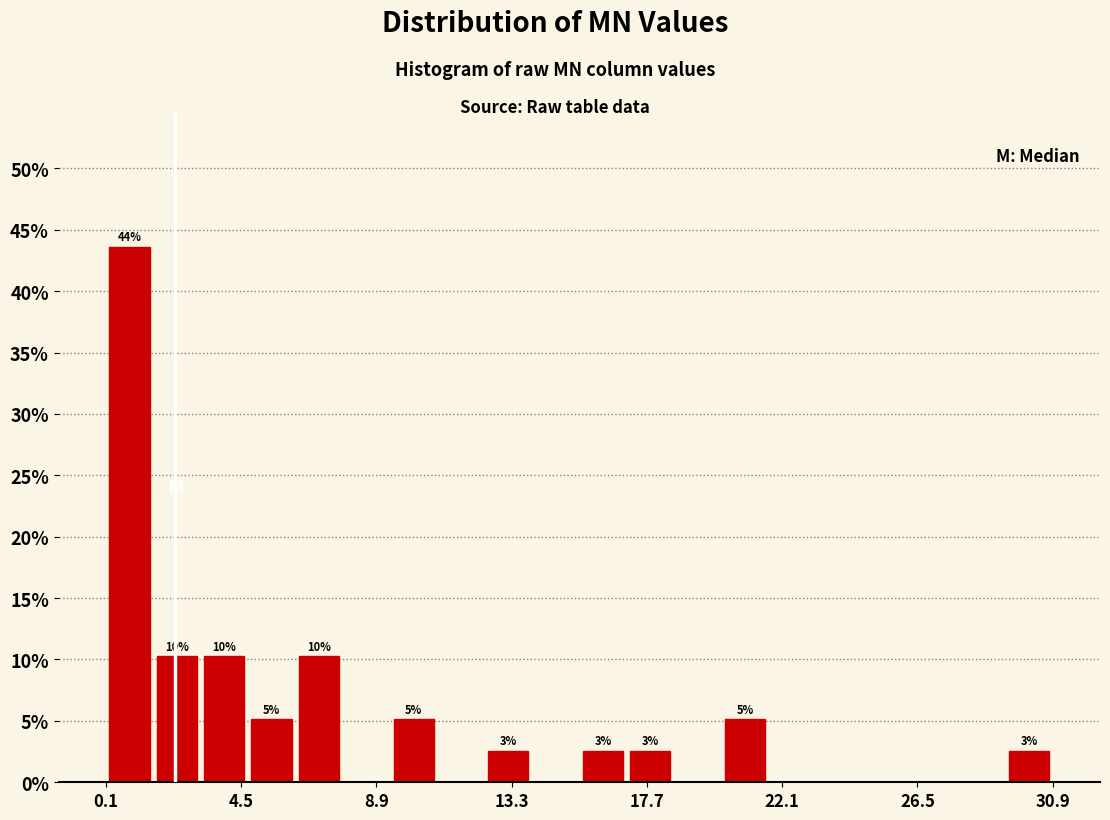

Around what value on the x-axis is the tallest bar? Give the approximate position of its centre, as read against the axis.

1.0